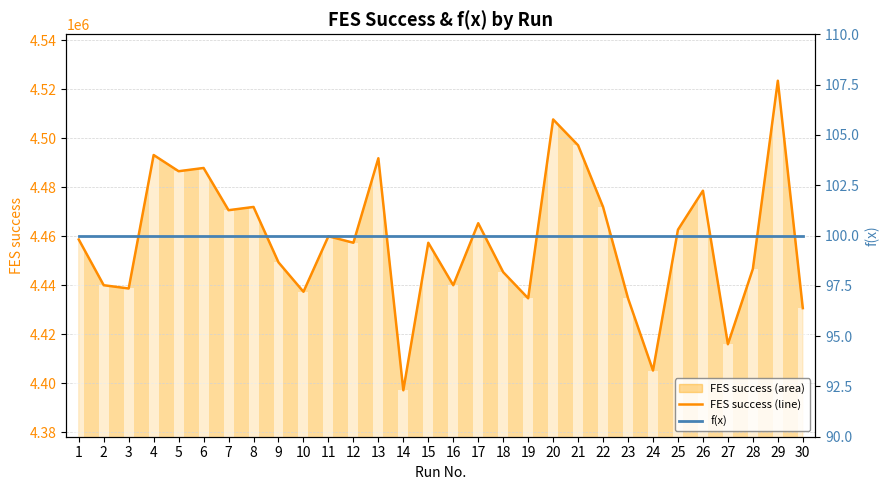

At how many categories does at least one series exceed 1956467?

30